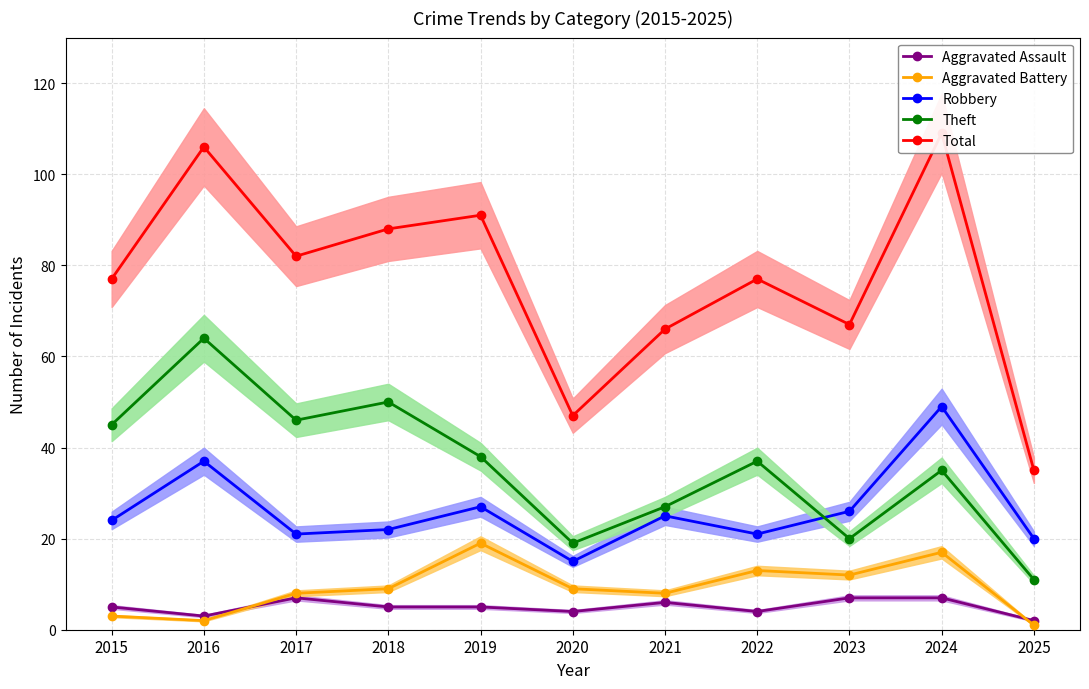

The value of Total at 2022 is 77. True or false?

True